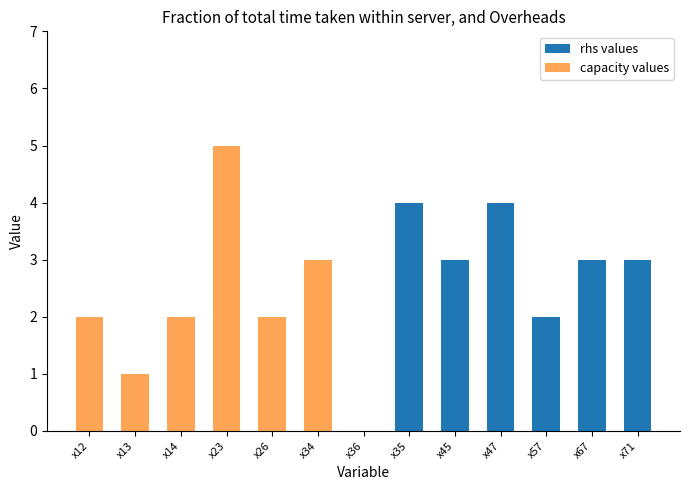

Are the bars grouped side by side (vs. stacked)?

No